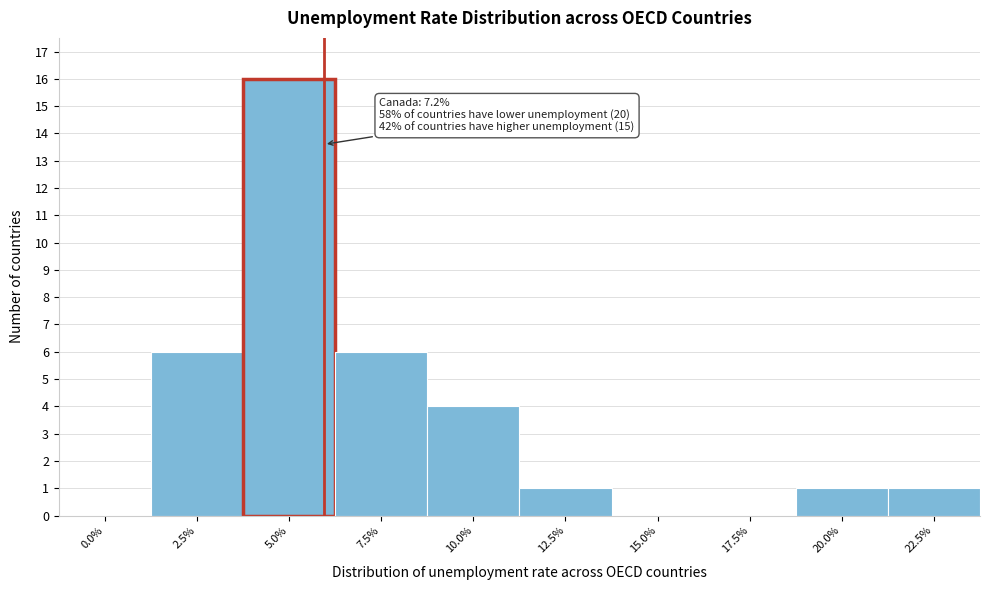

Reading left to right, list all the values displayed in this chart.

0.0%=0	2.5%=6	5.0%=16	7.5%=6	10.0%=4	12.5%=1	15.0%=0	17.5%=0	20.0%=1	22.5%=1